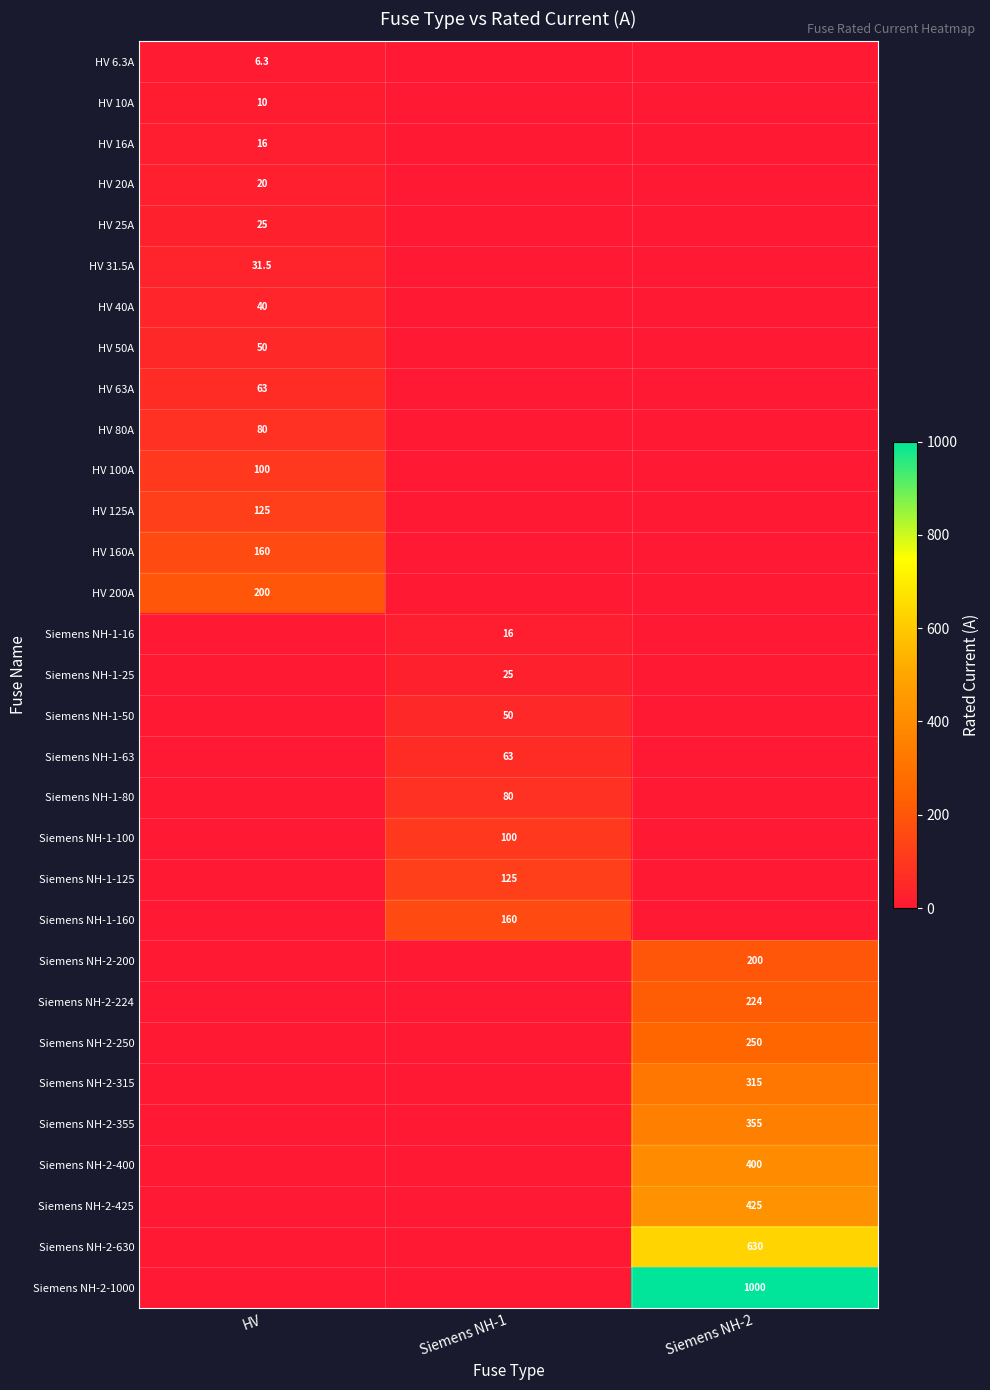

True or false: Siemens NH-1-63 has a value of 63.0 at Siemens NH-1.

True